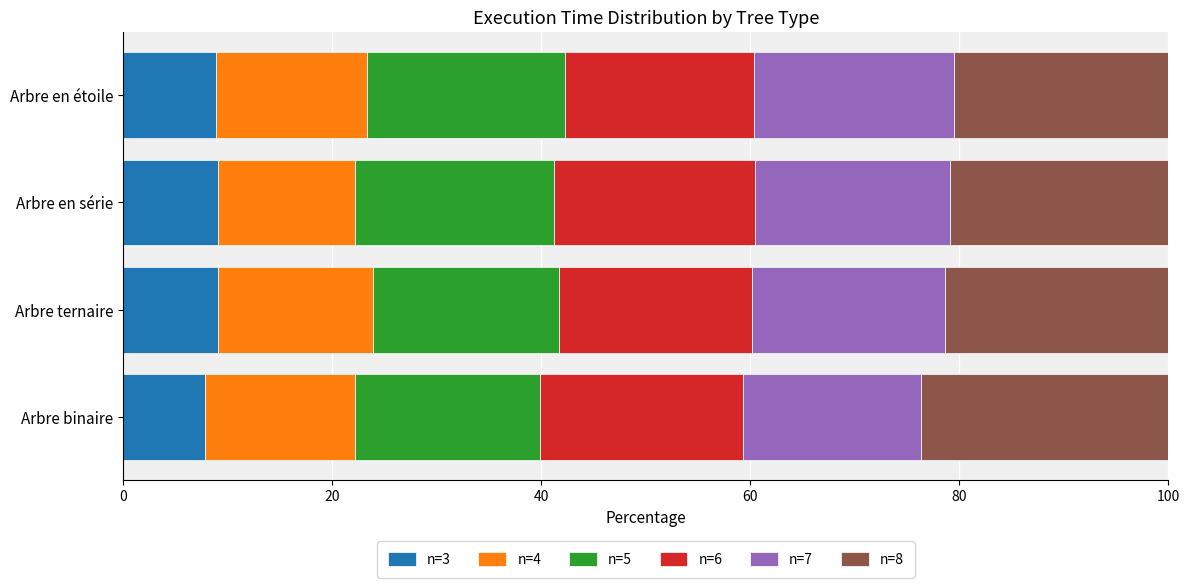

What is the lowest value of the n=3 series?

7.8